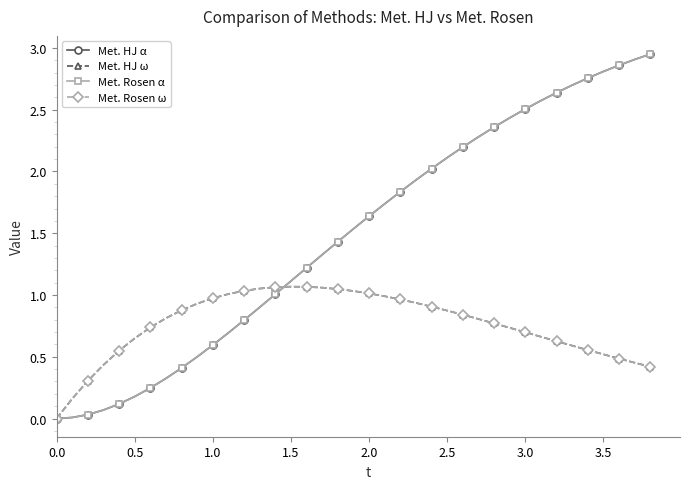

Which series has the widest spread of values?

Met. HJ α